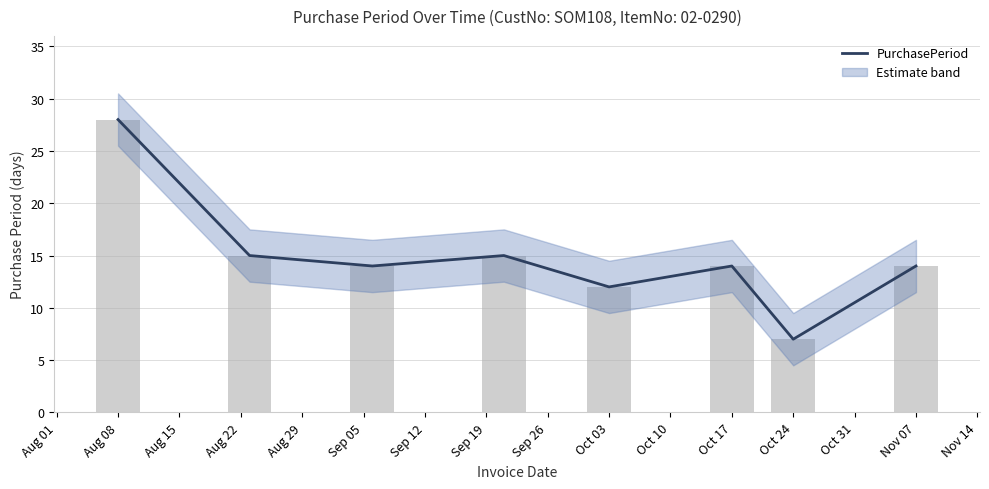

The value at Aug 08 is 25. True or false?

False